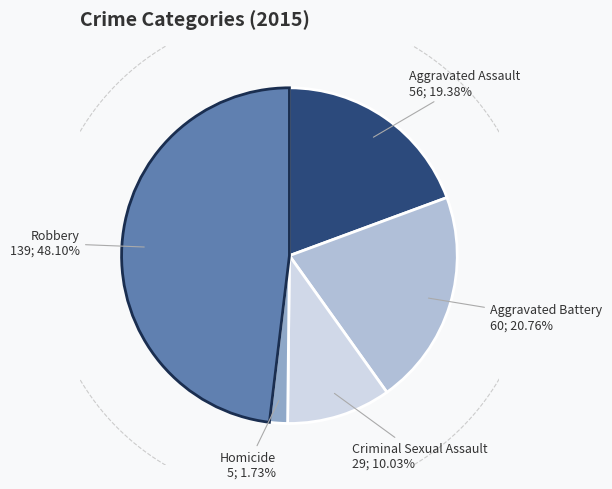

Is it true that Aggravated Assault is 19% of the pie?

True